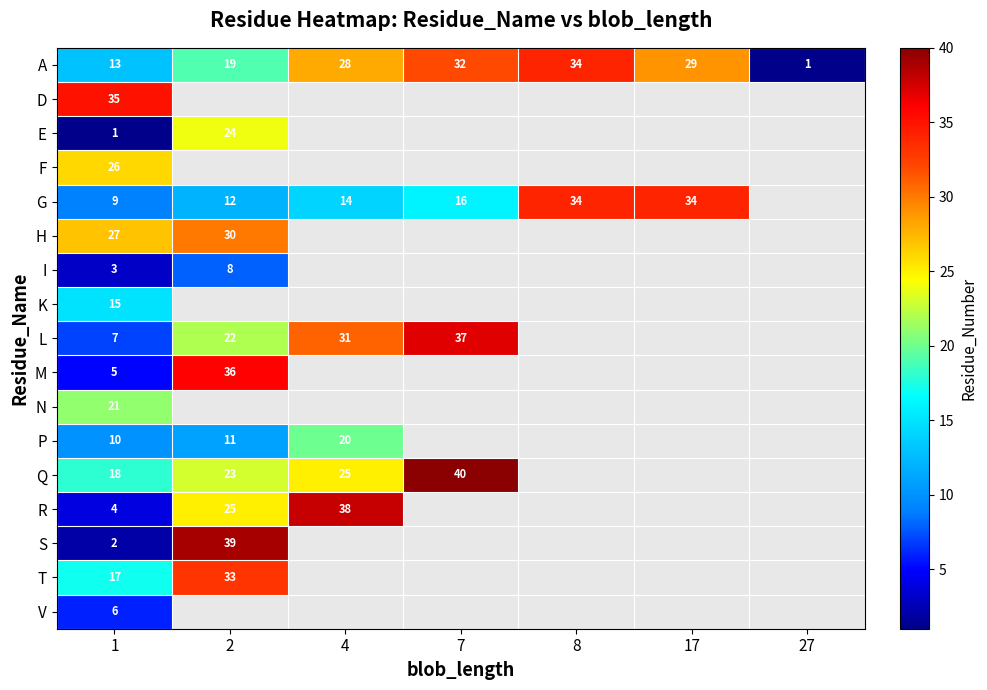

Rank the series at 1 from lowest to highest value.

E, S, I, R, M, V, L, G, P, A, K, T, Q, N, F, H, D